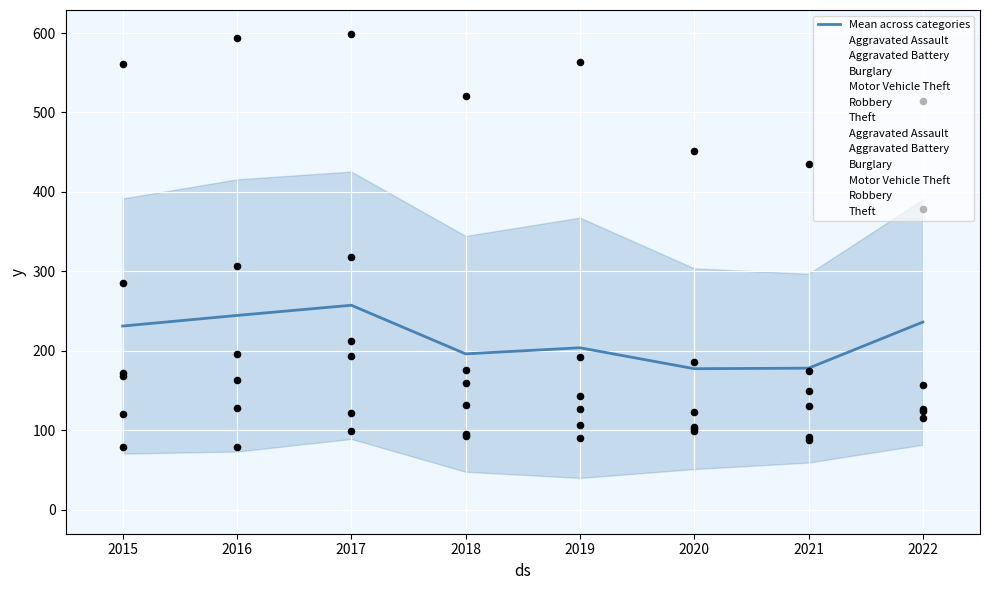

Which series has the largest Y range (max minus min)?

Motor Vehicle Theft